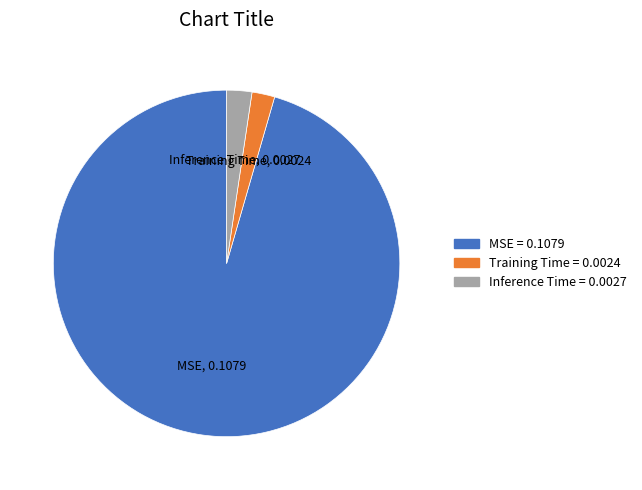

Which category has the biggest portion of the pie?

MSE